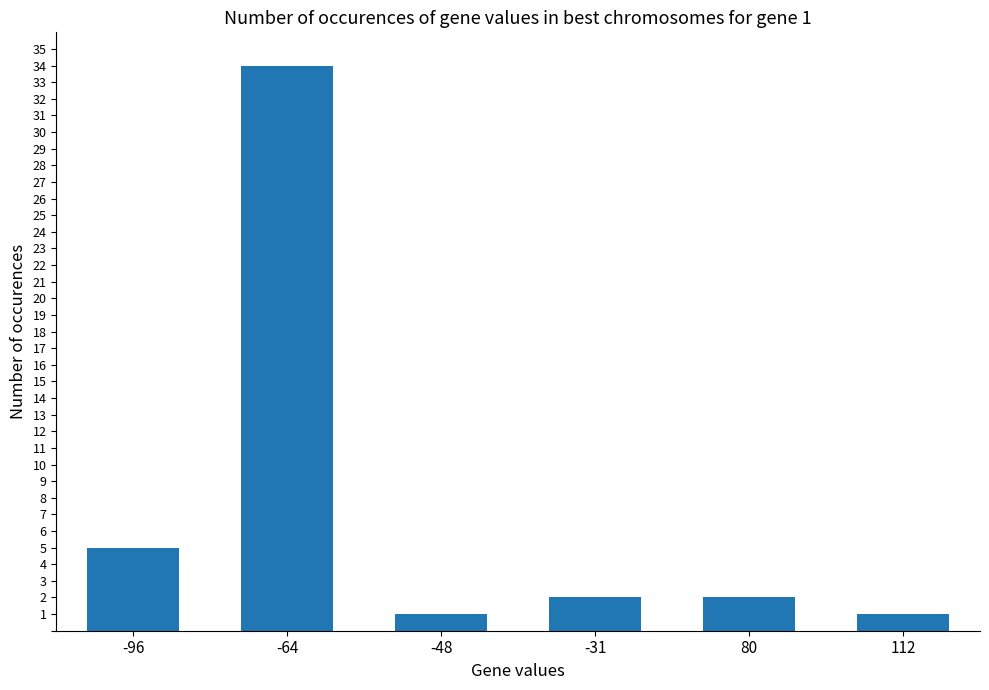

Where does the data first go above 2?

-96